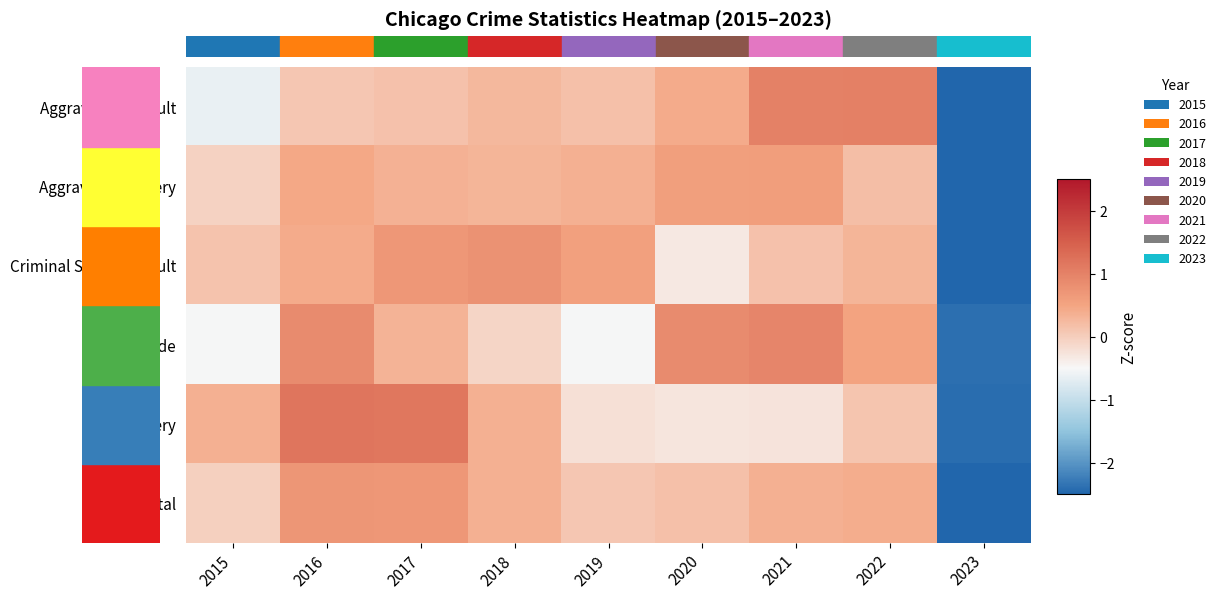

Which series changed the most between 2017 and 2018?

Robbery